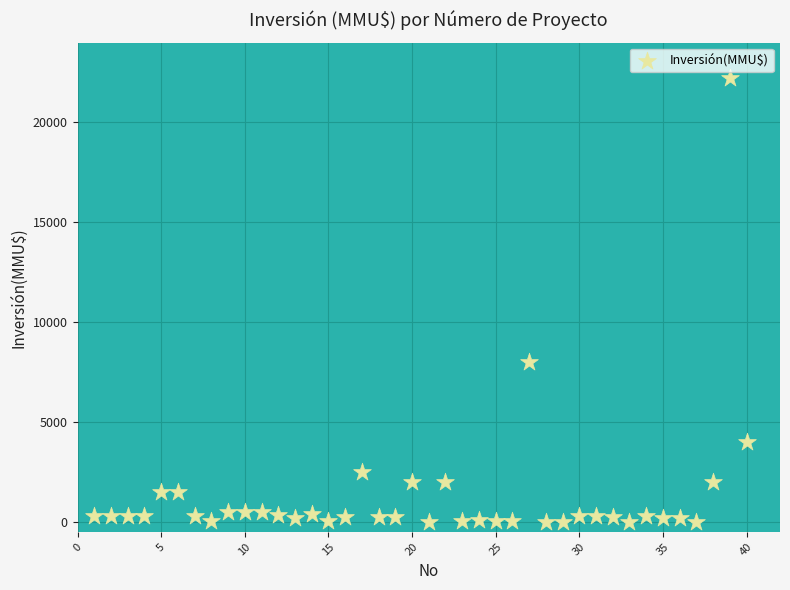

What is the range of X values (max minus min)?

39